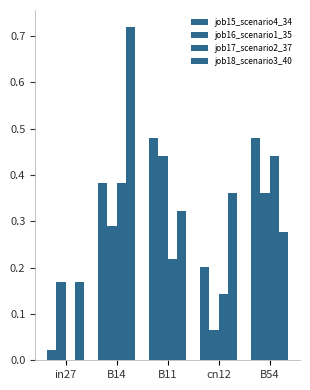

What is the spread (max minus min) of values at in27?

0.2